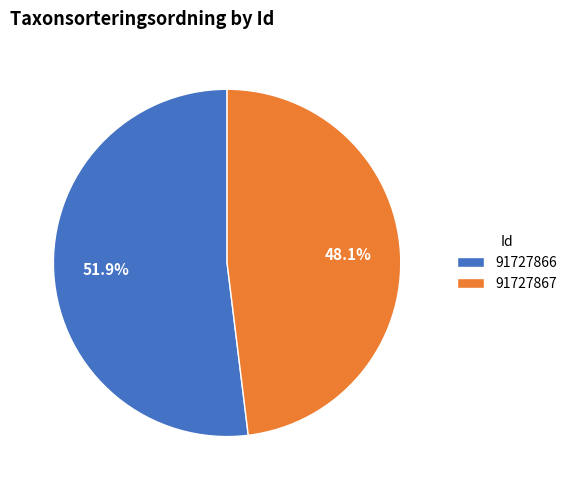

How many slices are in this pie chart?

2